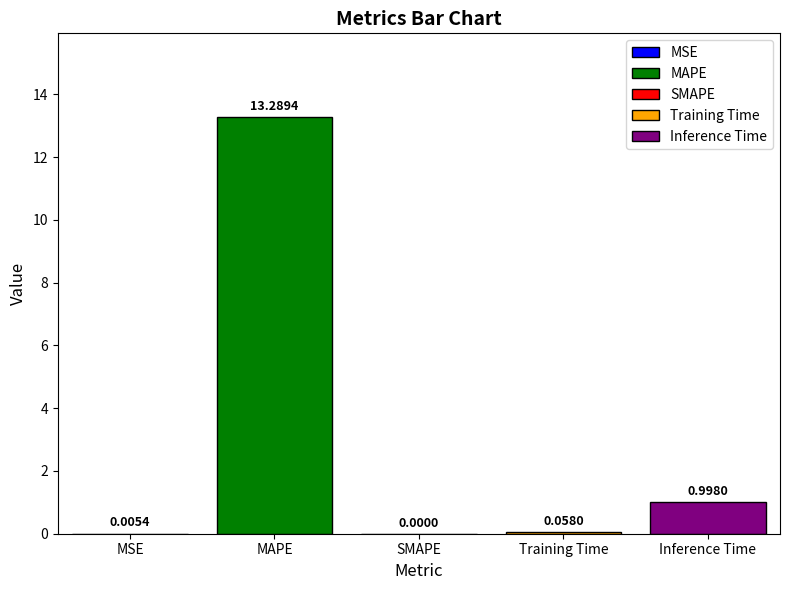

What is the maximum value shown in the chart?

13.3